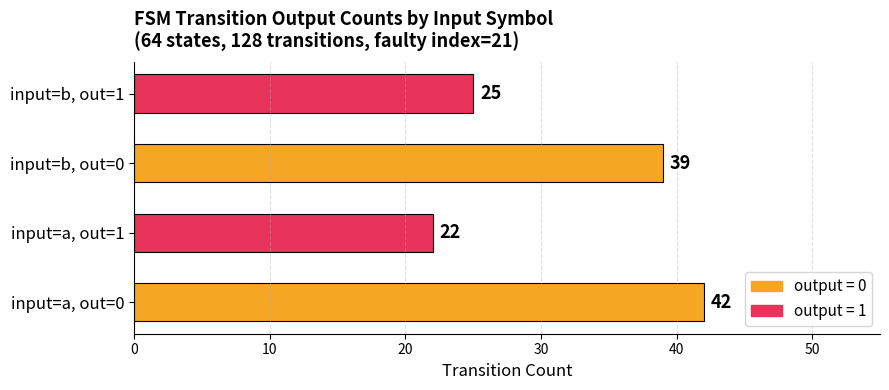

How many values are between 25 and 42?

3